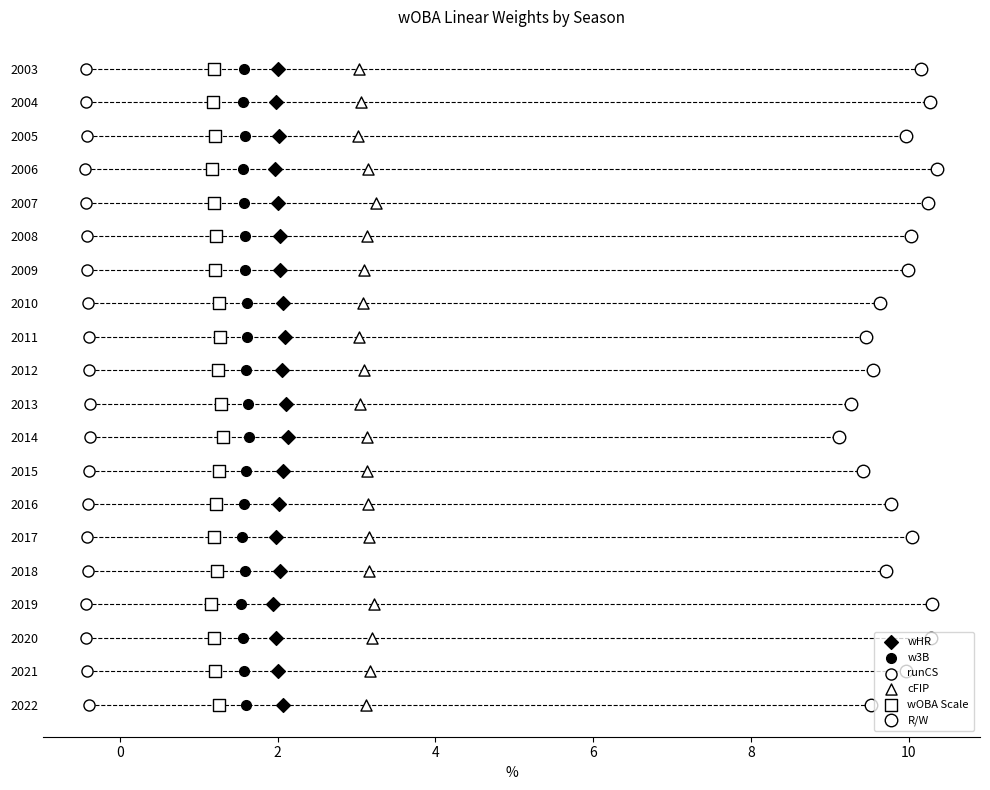

What are all the series names shown in the legend?

wHR, w3B, runCS, cFIP, wOBA Scale, R/W